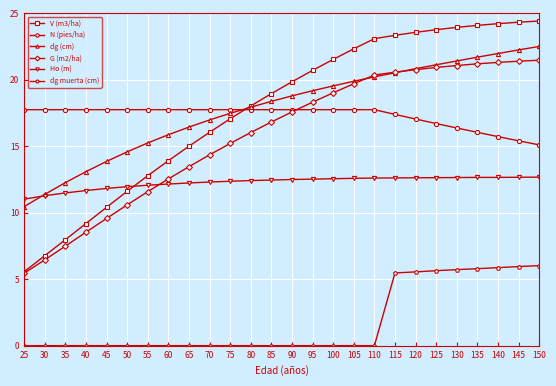

How many distinct data groups are displayed?

6